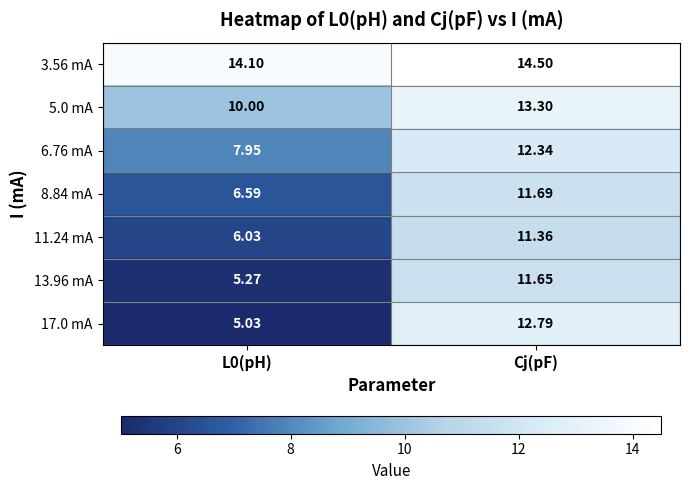

Which category has the highest value in the 8.84 mA series?

Cj(pF)